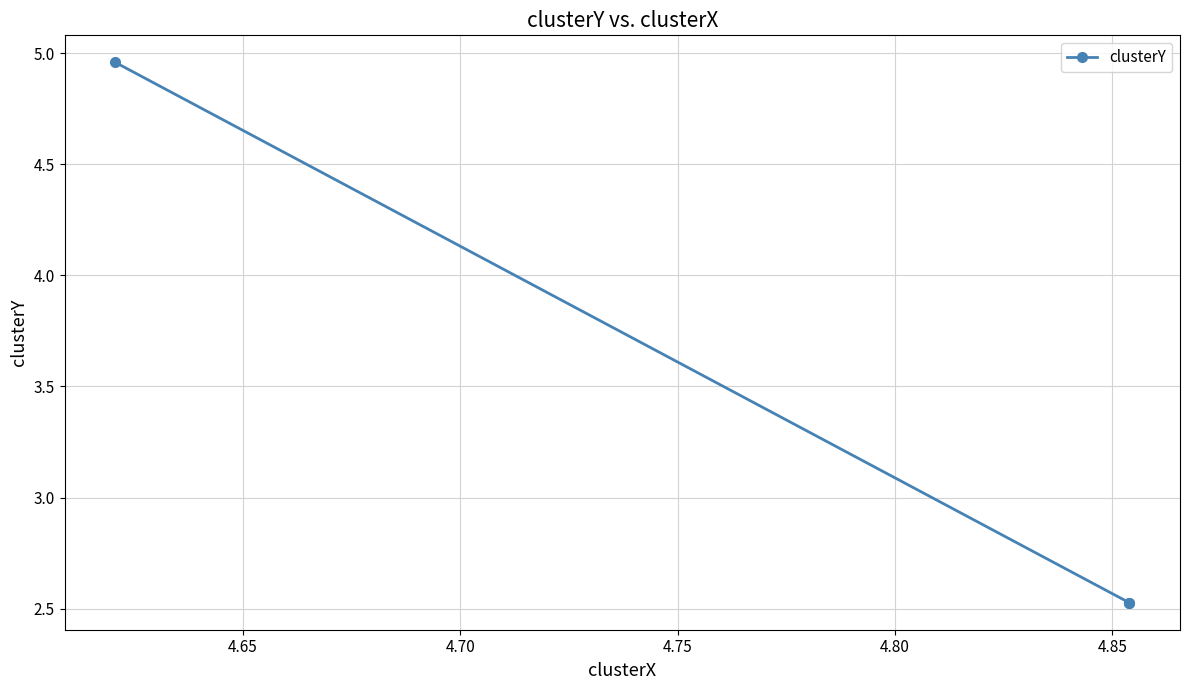

How many distinct data groups are displayed?

1